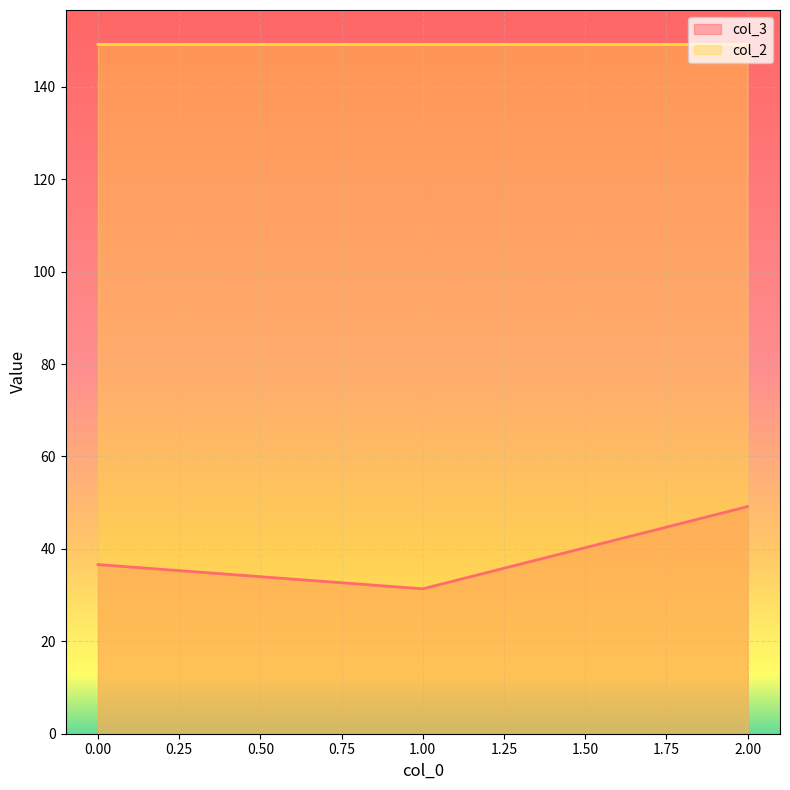

What is the difference between the highest and lowest values at 2.00?

100.0